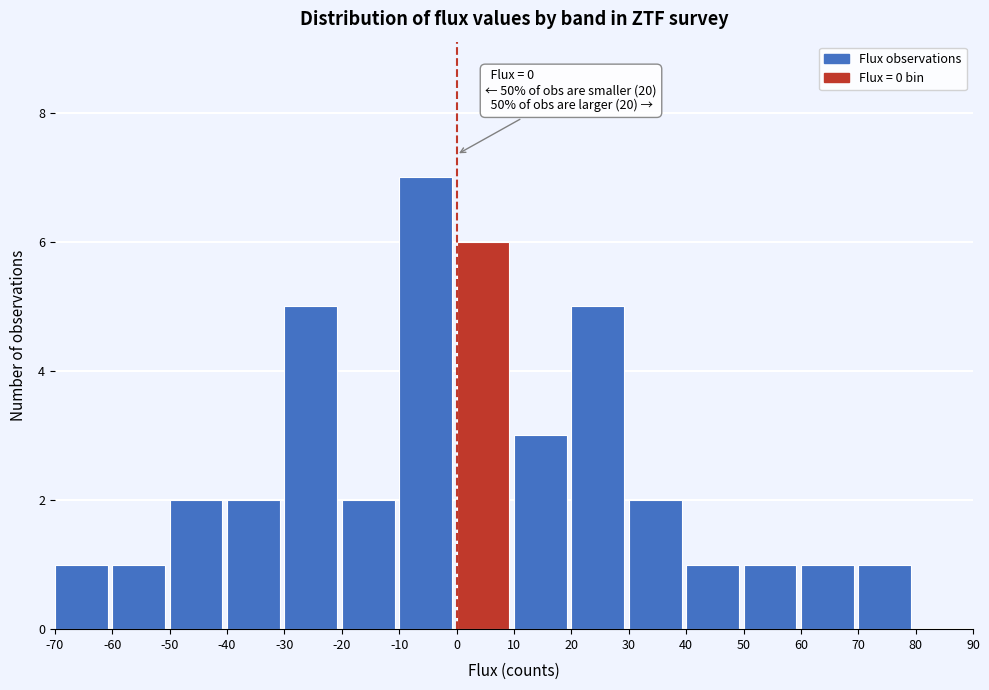

Which range on the x-axis has the tallest bar?

-10 to 0